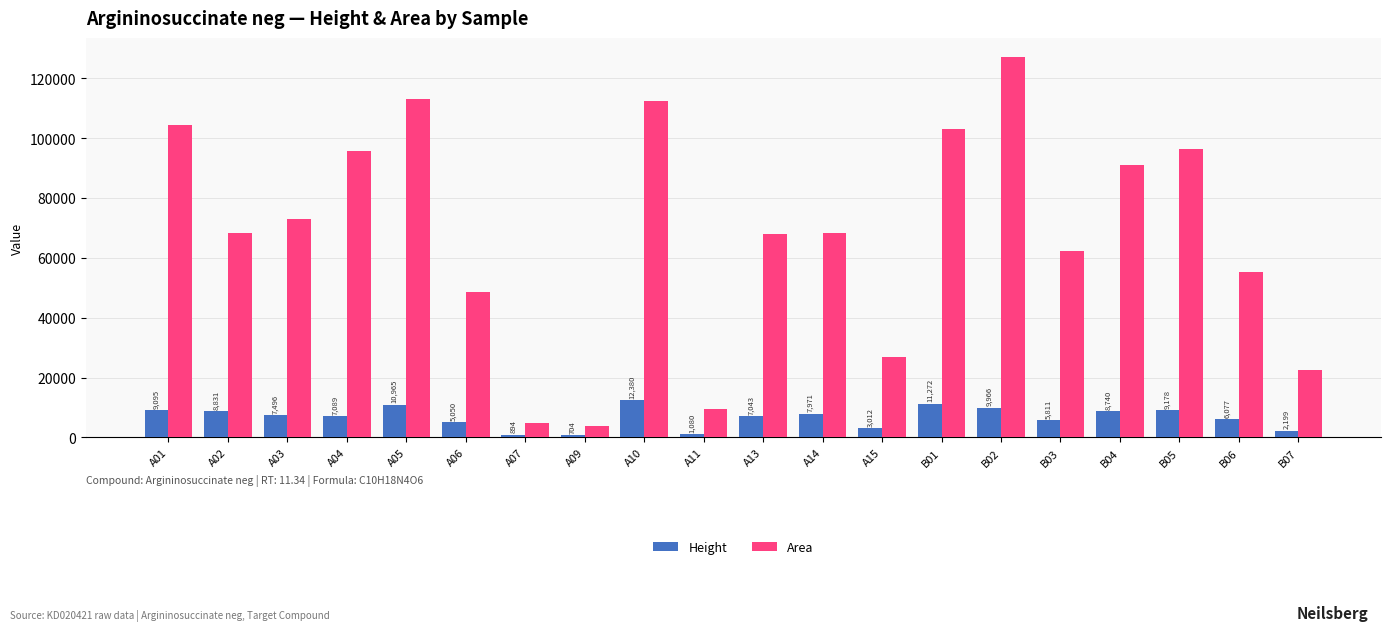

What is the sum of the Area values at A05 and A01?

217651